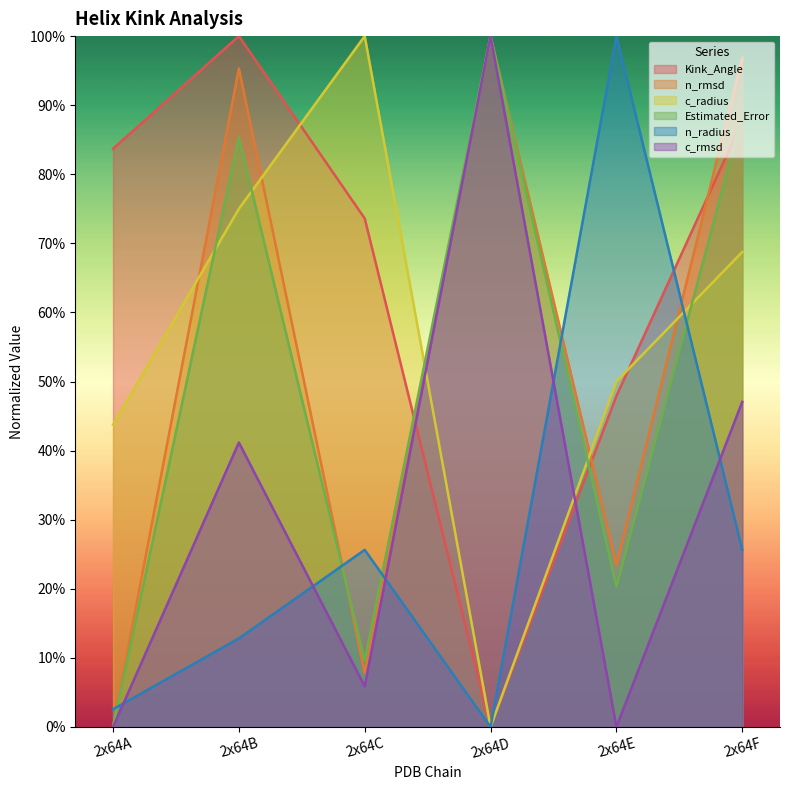

The value of n_rmsd at 2x64F is 96.9. True or false?

True